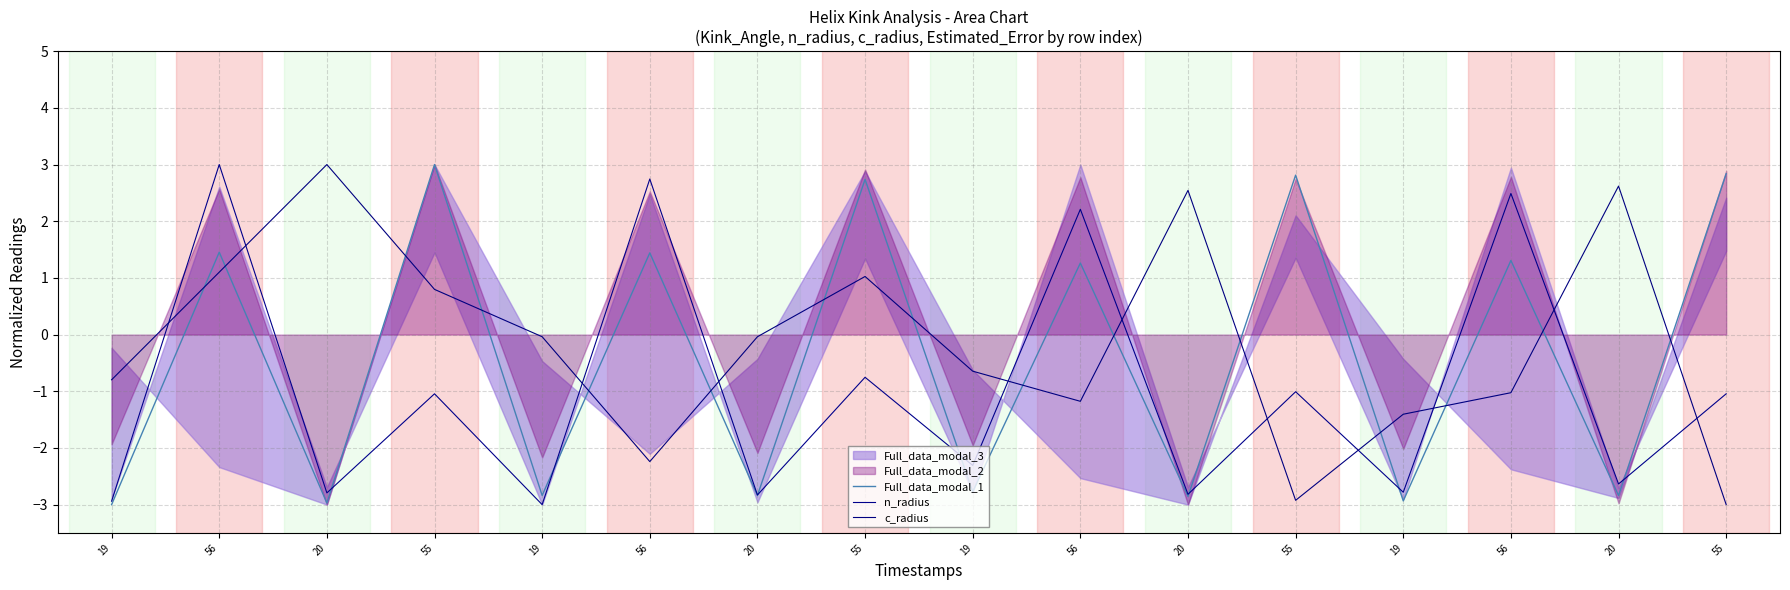

True or false: Full_data_modal_1 has more than 1 interior local peaks.

True